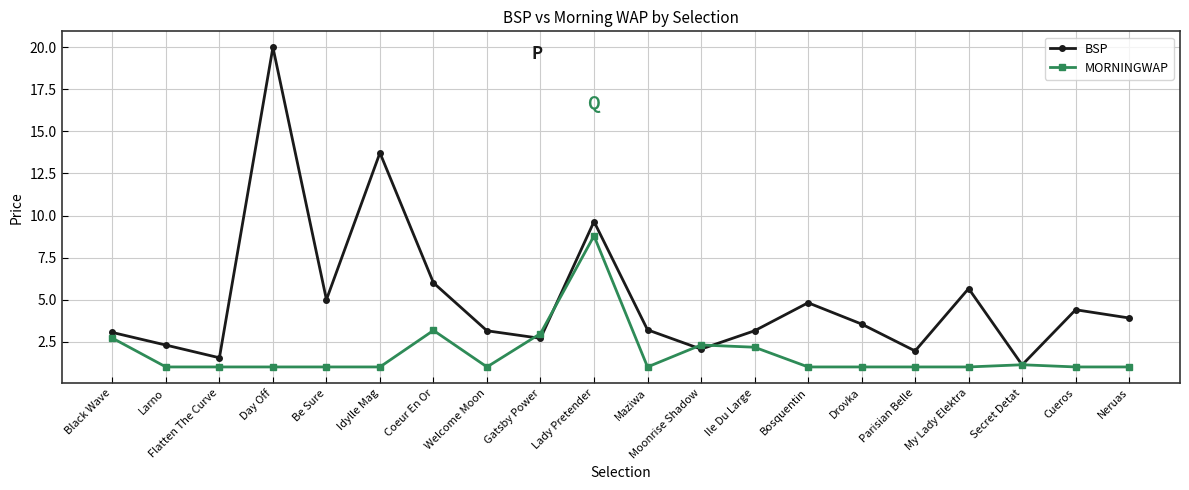

At which category is the sum across all series the highest?

Day Off